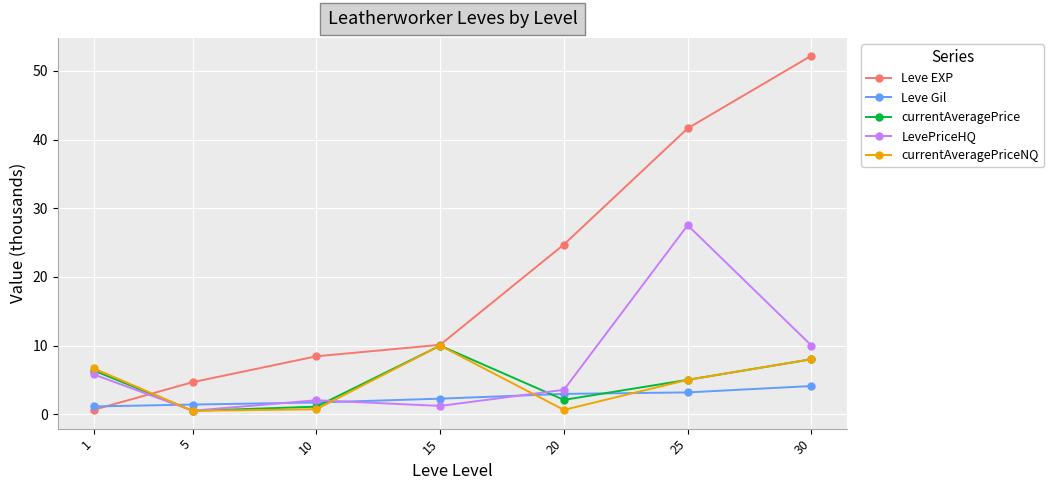

Is the value of Leve EXP at 25 greater than the value of Leve Gil at 30?

Yes